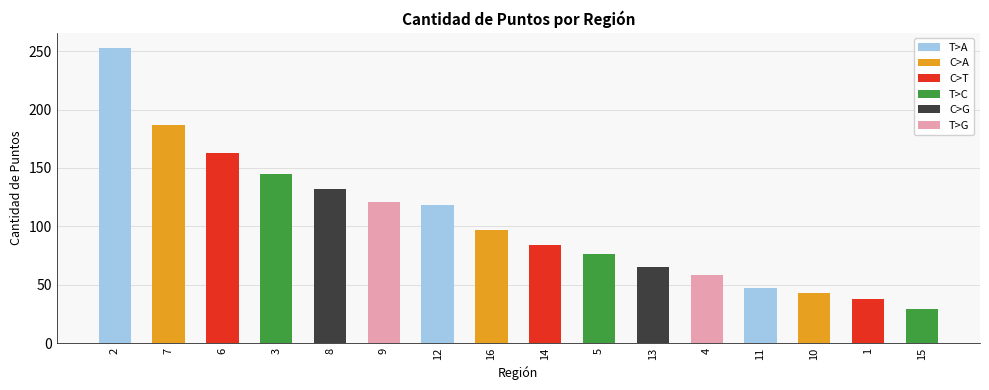

The chart shows a value of 107 at 2. True or false?

False